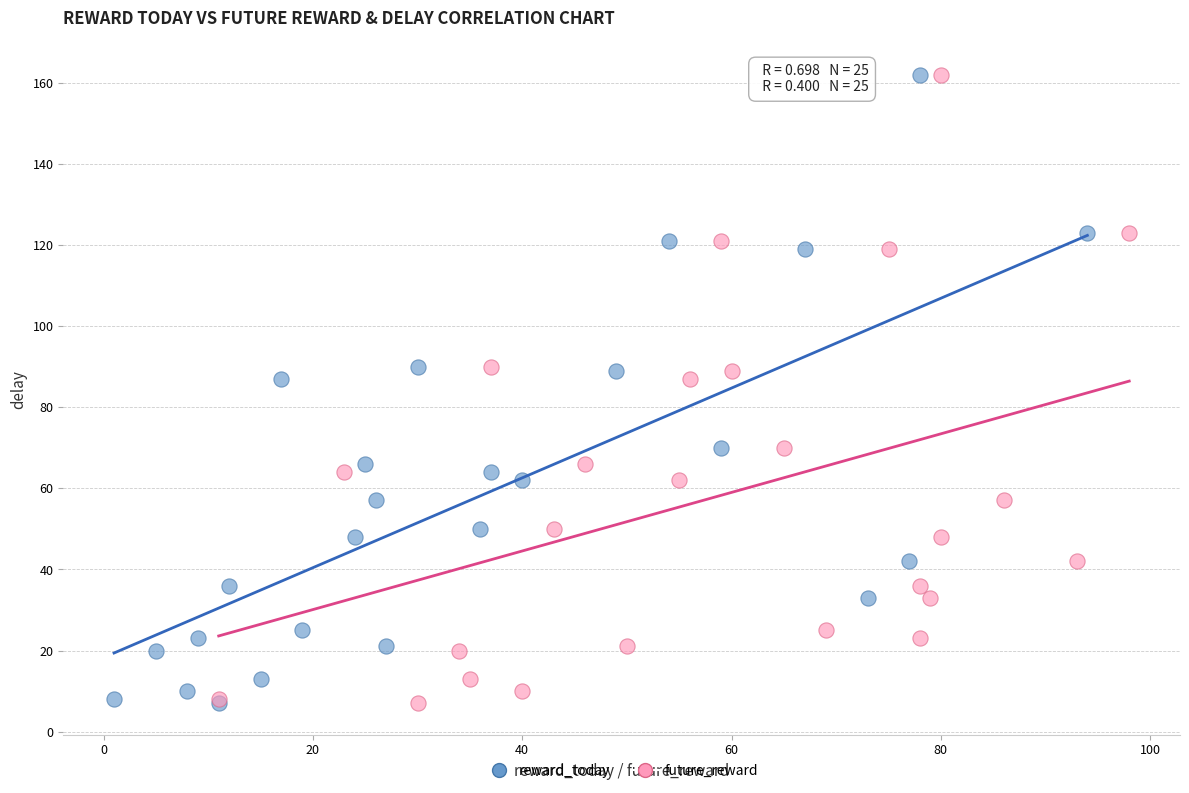

What are all the series names shown in the legend?

reward_today, future_reward